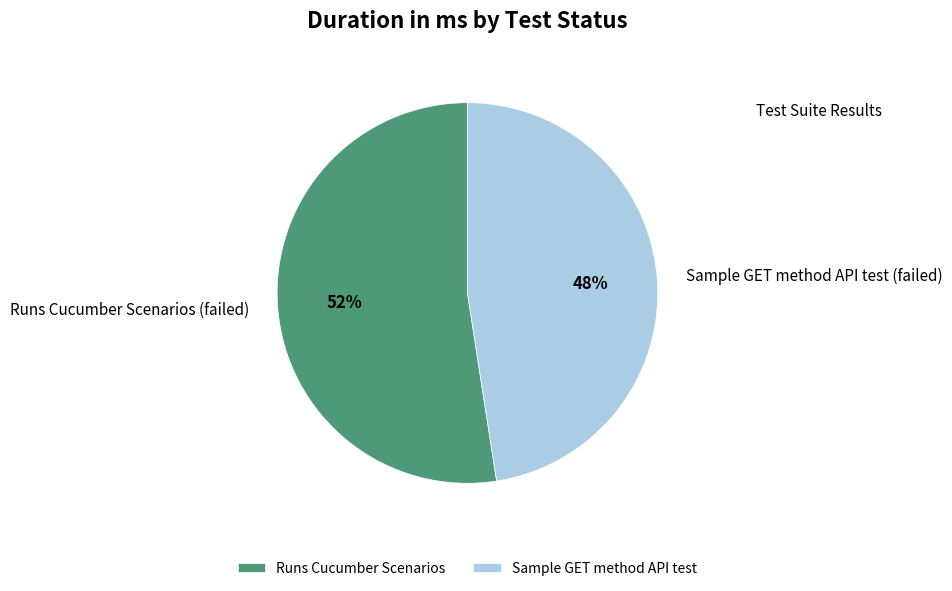

Is the sum of Sample GET method API test (failed) and Runs Cucumber Scenarios (failed) greater than half?

Yes